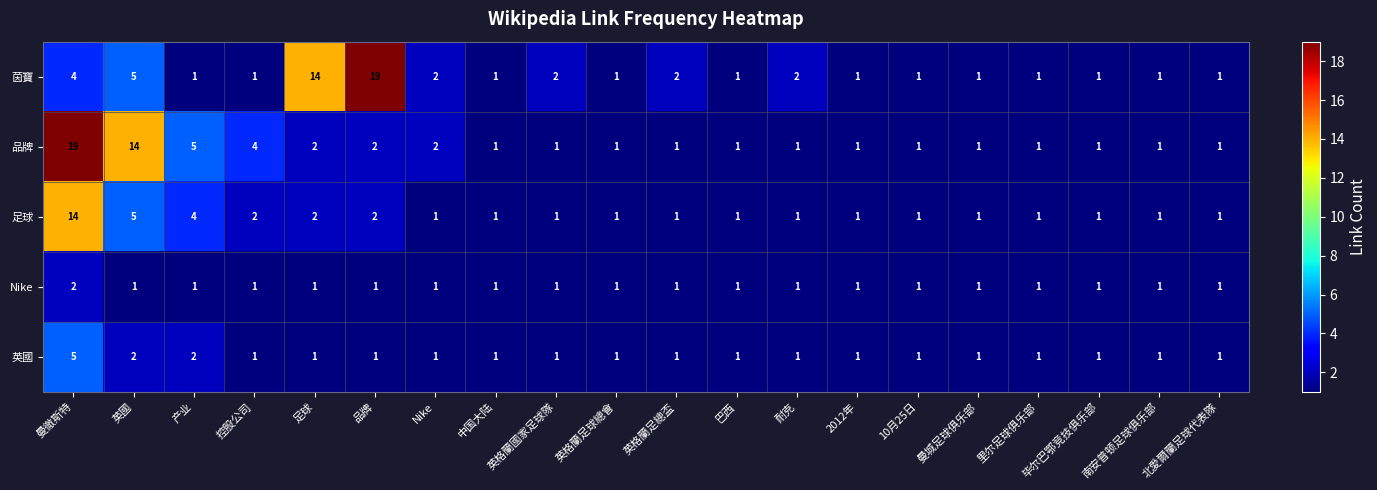

What is the greatest value displayed?

19